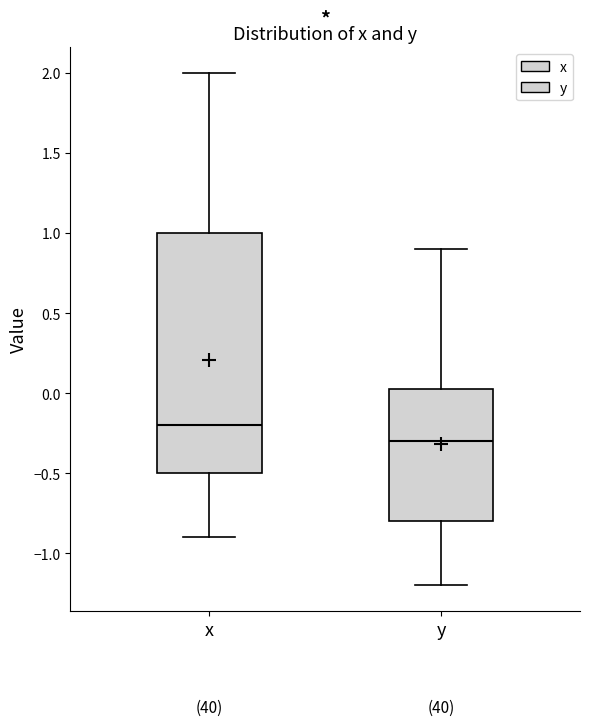

Which box's median line is the lowest?

y